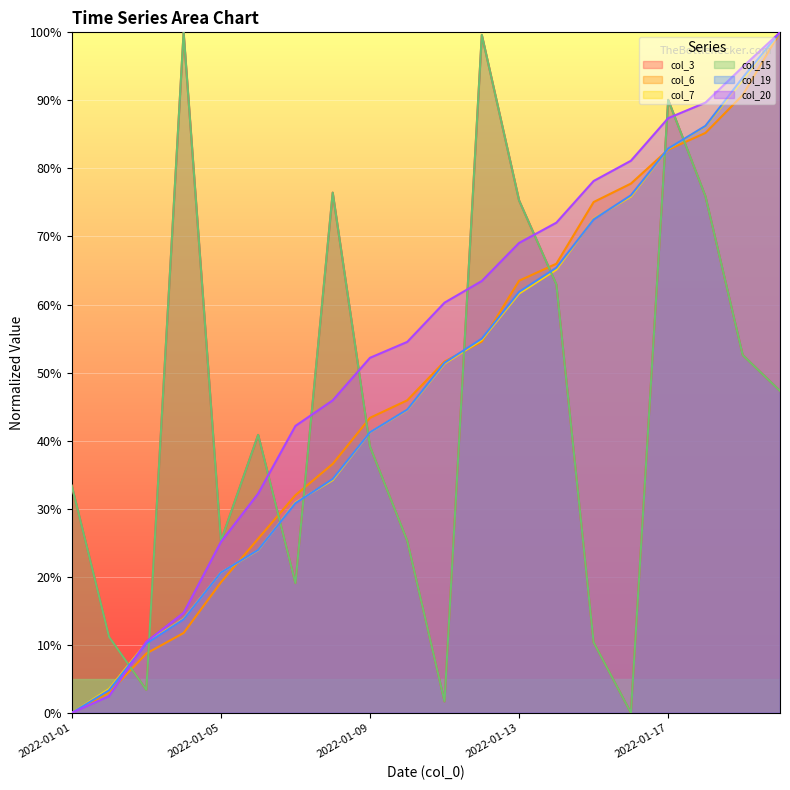

True or false: col_19 has more than 1 interior local peaks.

False